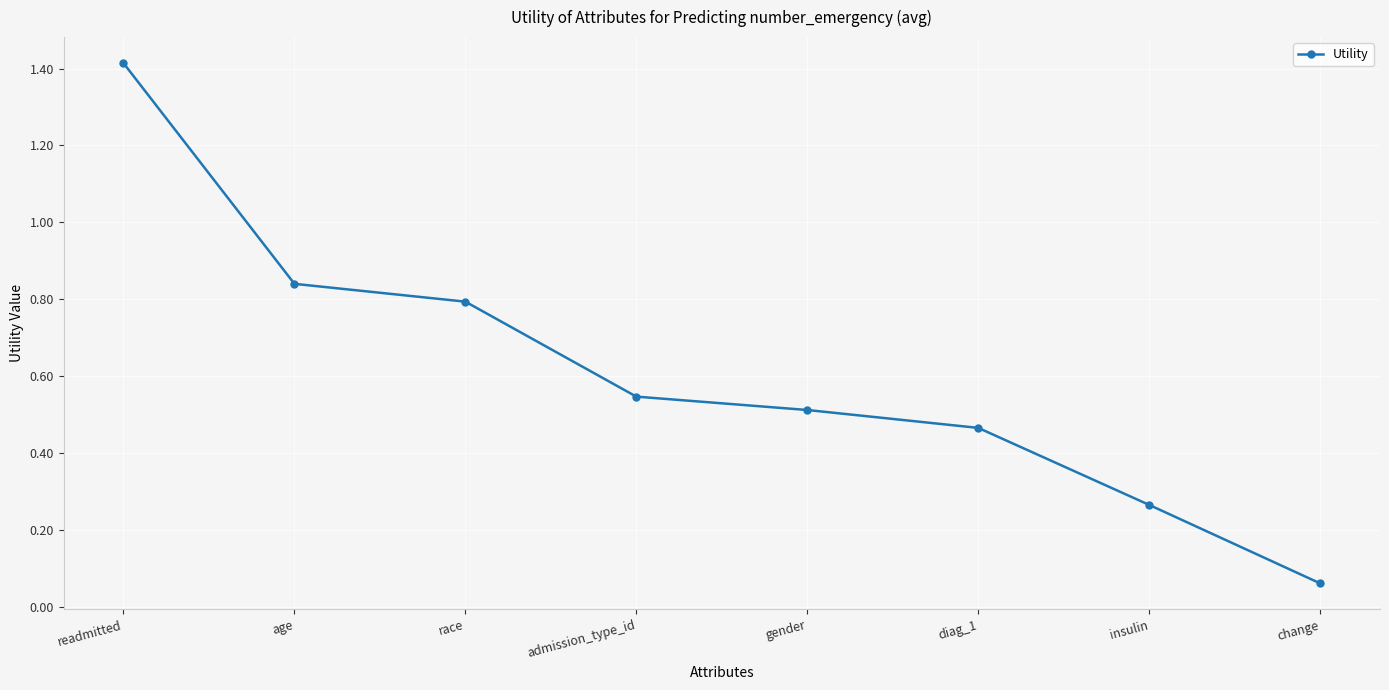

True or false: the data has more than 2 interior local peaks.

False